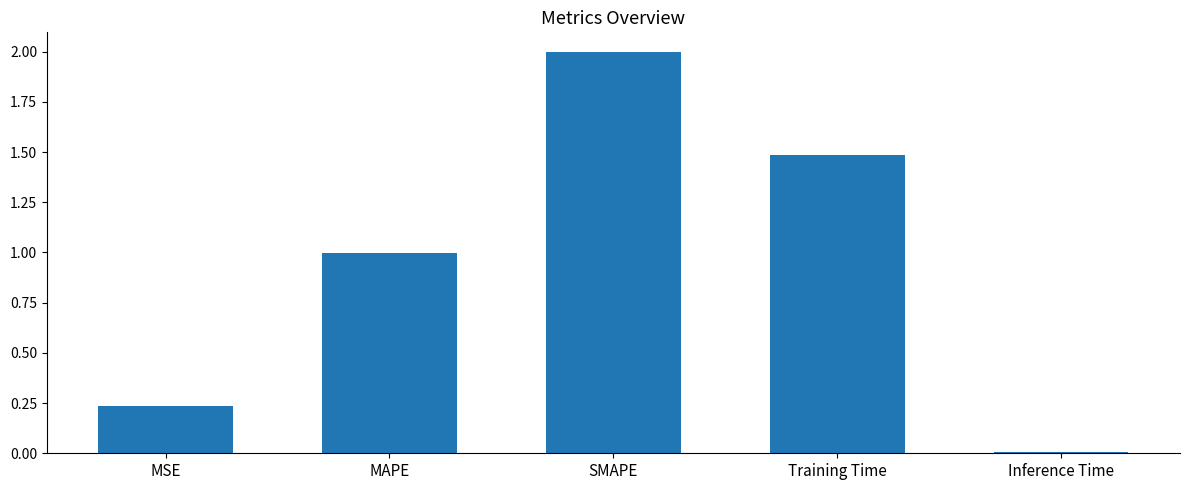

What is the ratio of the value at MAPE to the value at Training Time?

0.7